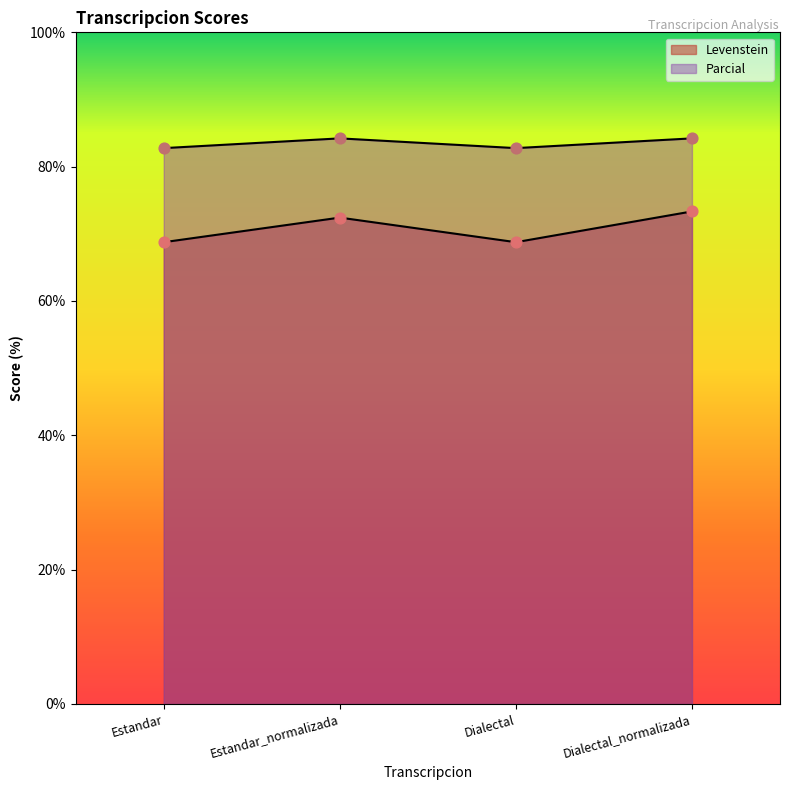

Is the value of Parcial at Estandar greater than the value of Levenstein at Estandar?

Yes